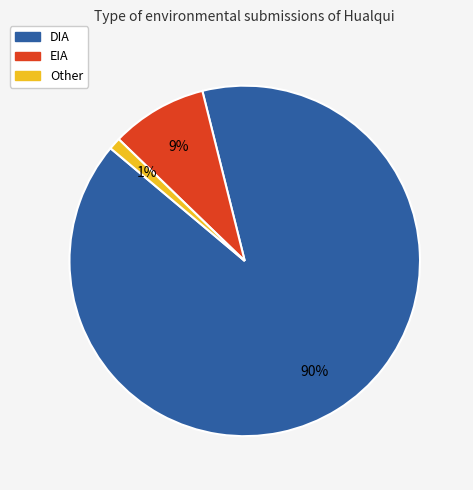

Combined, do DIA and EIA account for over 50%?

Yes